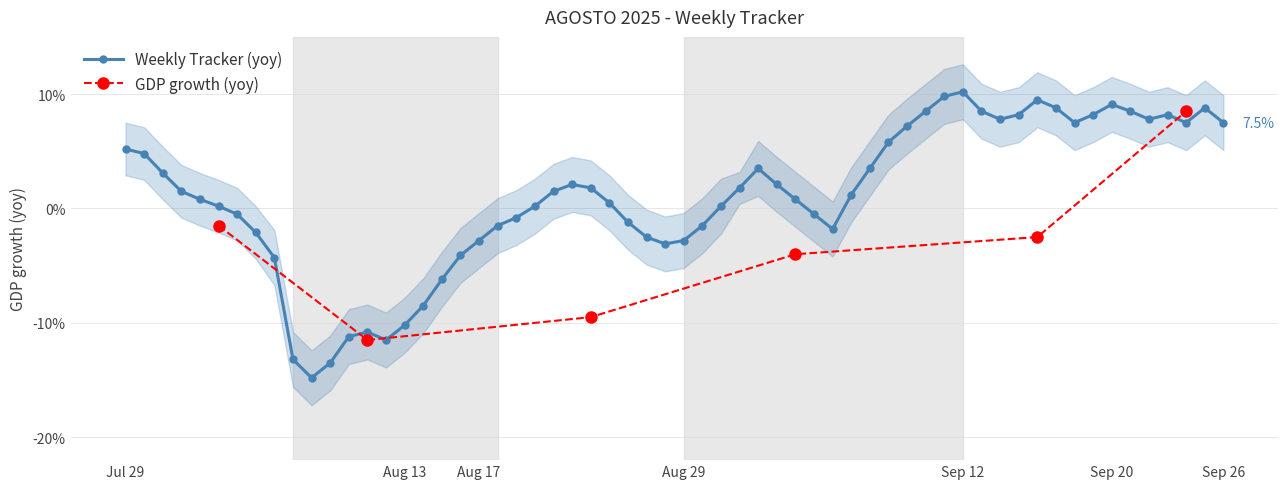

True or false: Weekly Tracker (yoy) has more than 1 points higher than both neighbors.

True